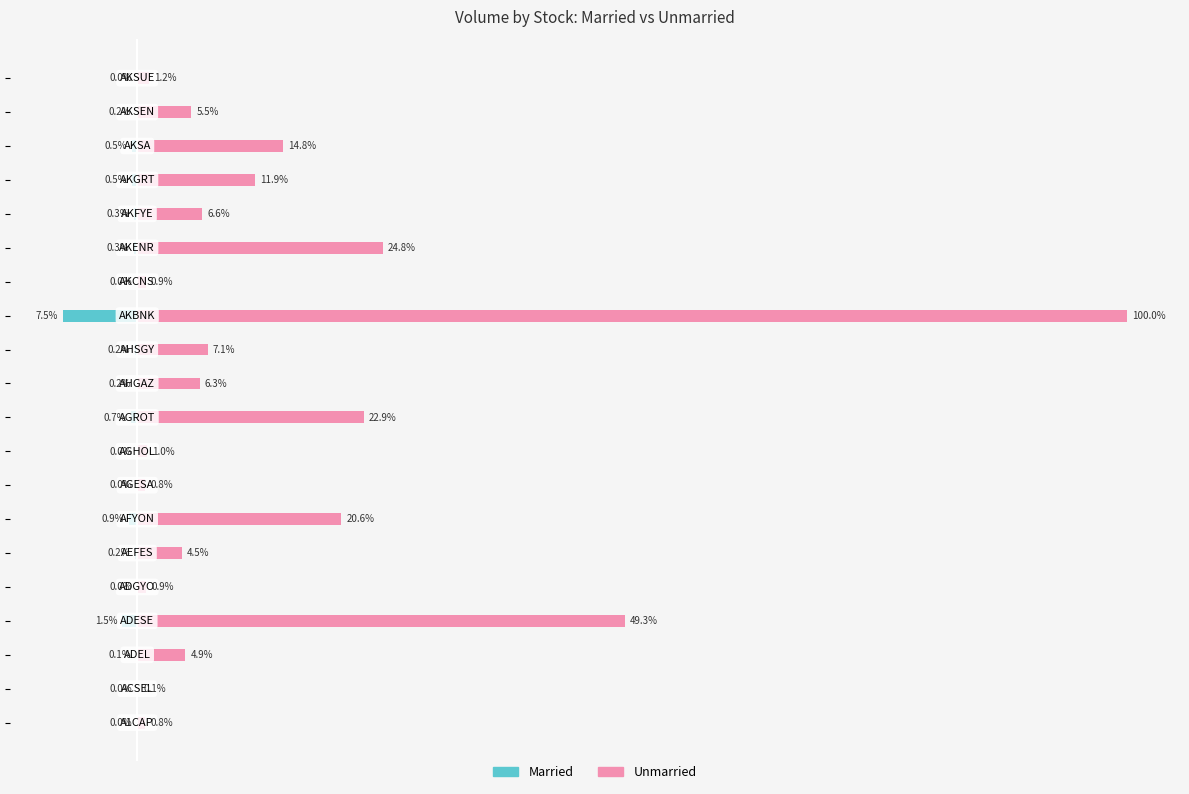

Between −20 and 19, which is larger?

19